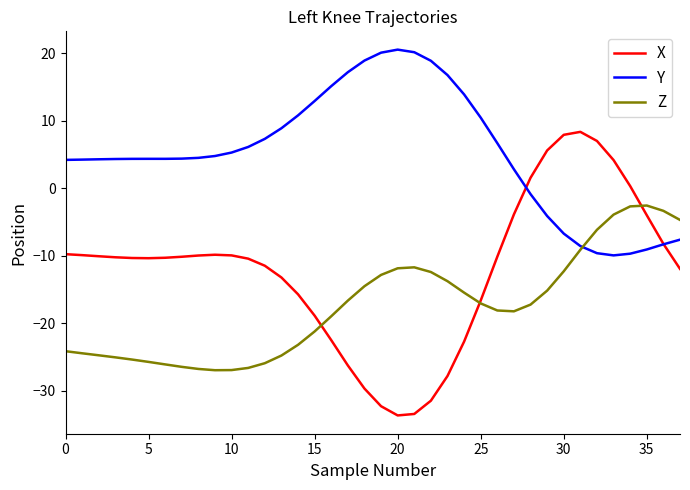

List the series in order of their overall mean, highest first.

Y, X, Z